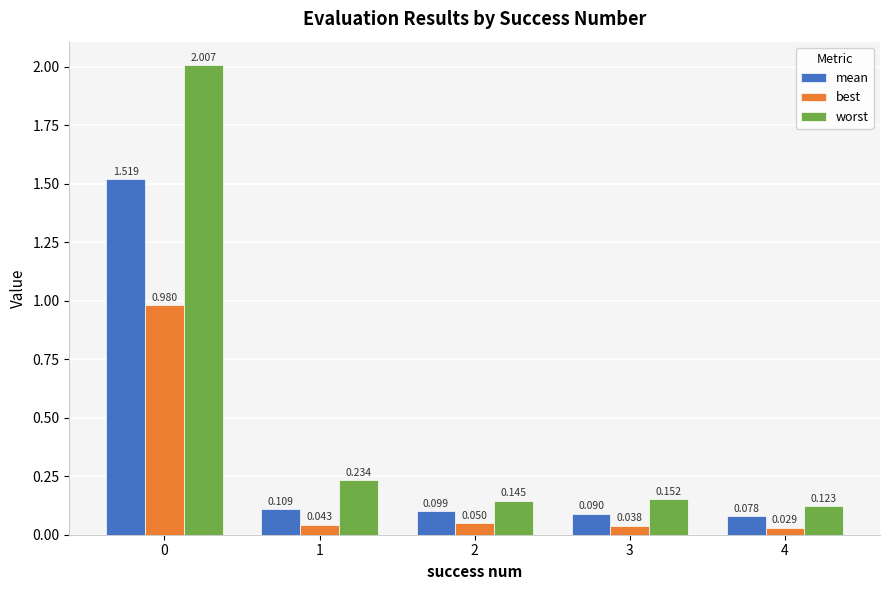

Where is mean nearest to the value 0?

4